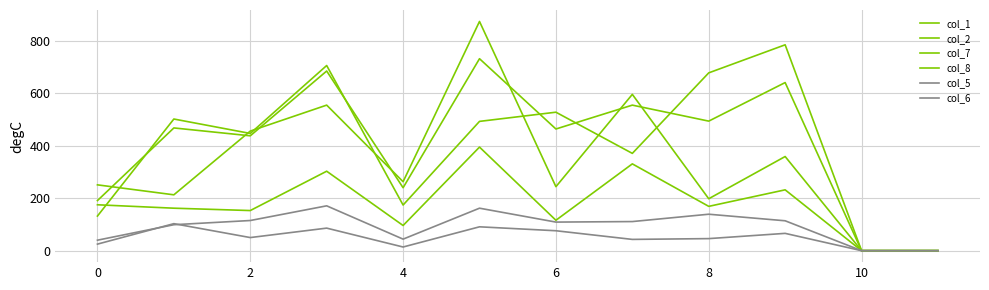

In col_5, how many points are higher than both neighbors (excluding endpoints)?

3